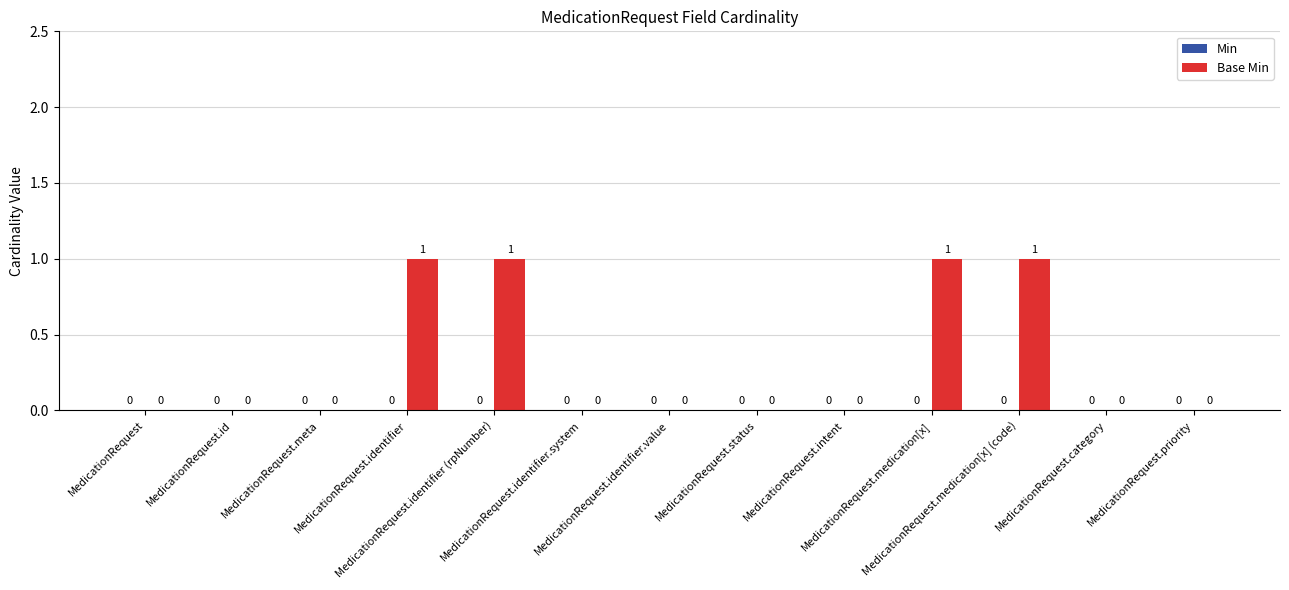

How many values are between 0 and 1?

13